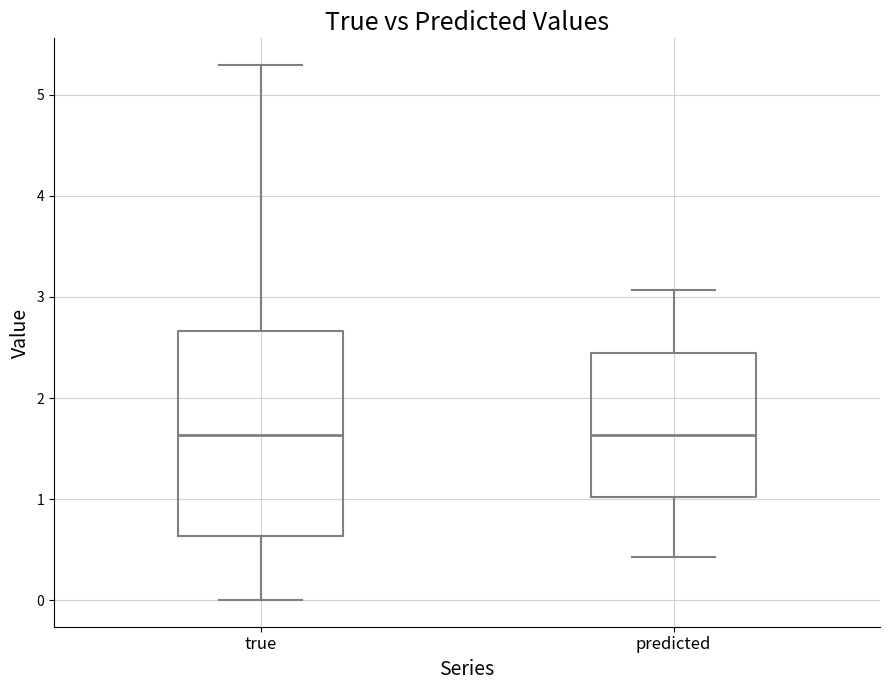

Reading left to right, transcribe this box plot: for each box, give where its median line is, the range the box spans, and where its two whiskers end, as read against the y-axis. The values are not printed on the chart, so give them approximately, as read against the axis.

true: median 1.6, box 0.6 to 2.7, whiskers 0.0 to 5.3
predicted: median 1.6, box 1.0 to 2.4, whiskers 0.4 to 3.1